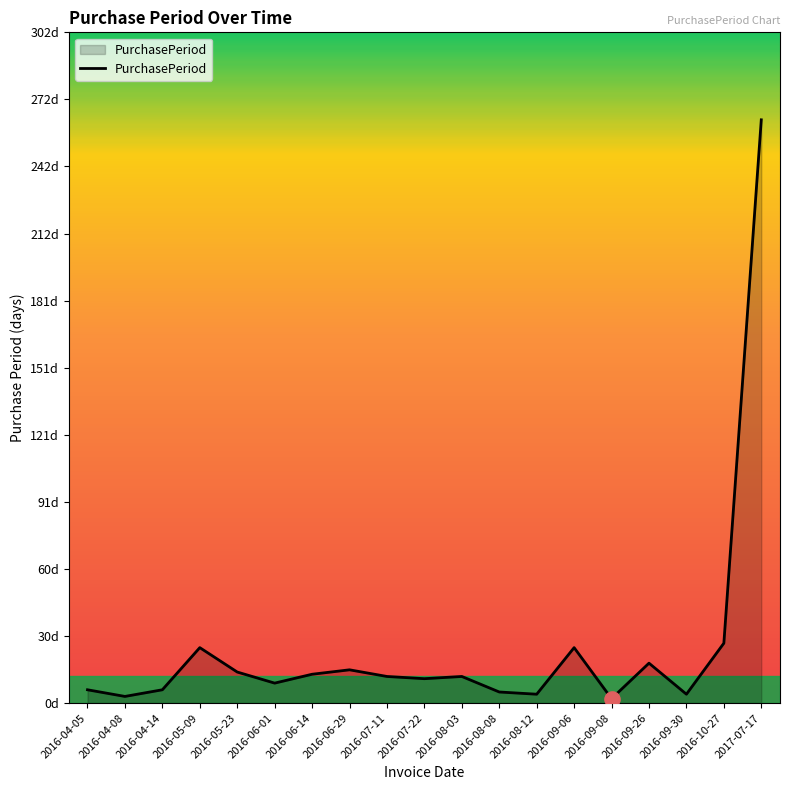

What is the change in value from 2016-05-09 to 2016-09-30?

-21